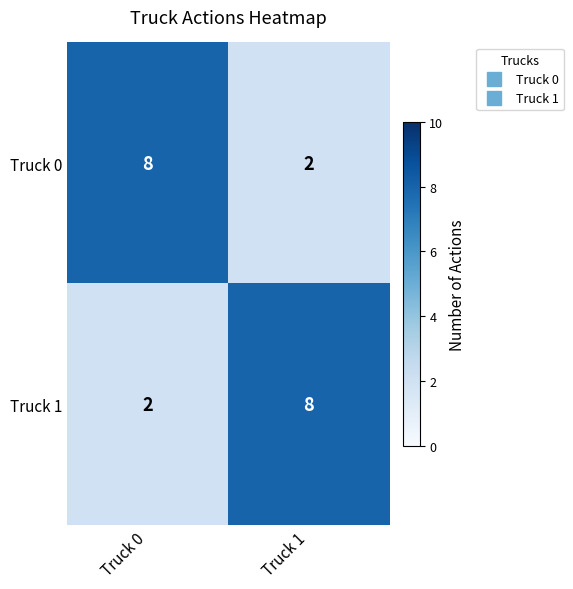

Reading left to right, transcribe all the data shown in this chart.

Truck 0: Truck 0=8	Truck 1=2
Truck 1: Truck 0=2	Truck 1=8